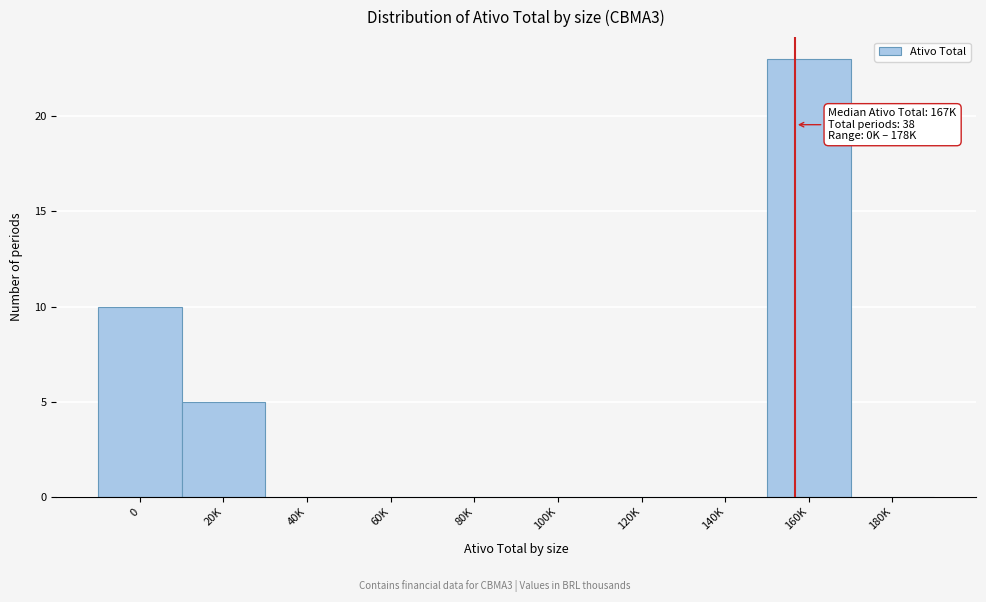

Reading left to right, what are all the values shown in this chart?

0=10	20K=5	40K=0	60K=0	80K=0	100K=0	120K=0	140K=0	160K=23	180K=0